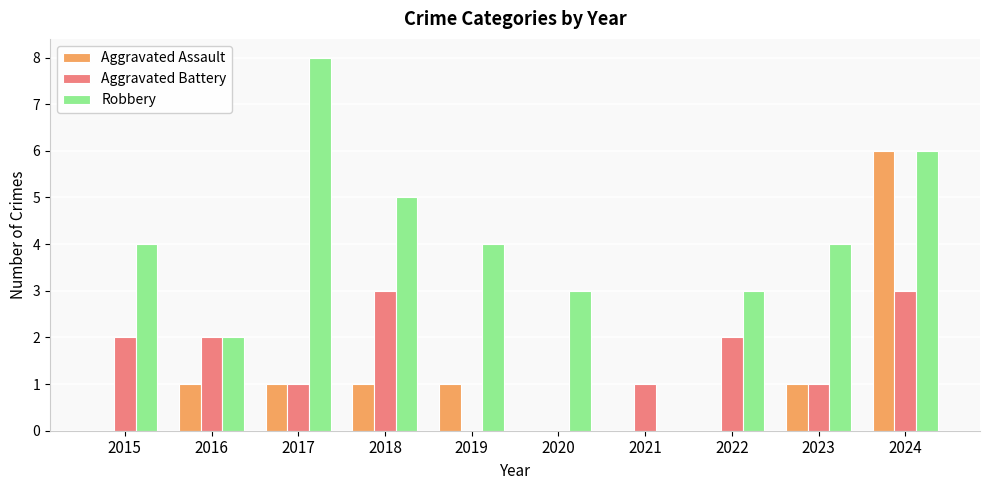

What is the total value across all series at 2017?

10